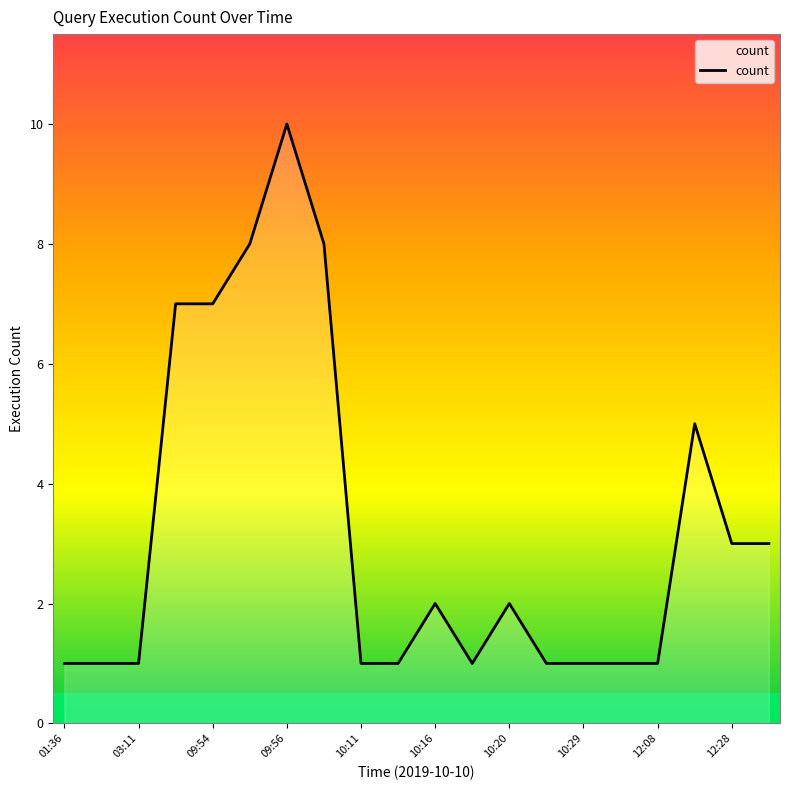

Reading right to left, extract all data points from this chart.

3	3	5	1	1	1	1	2	1	2	1	1	8	10	8	7	7	1	1	1